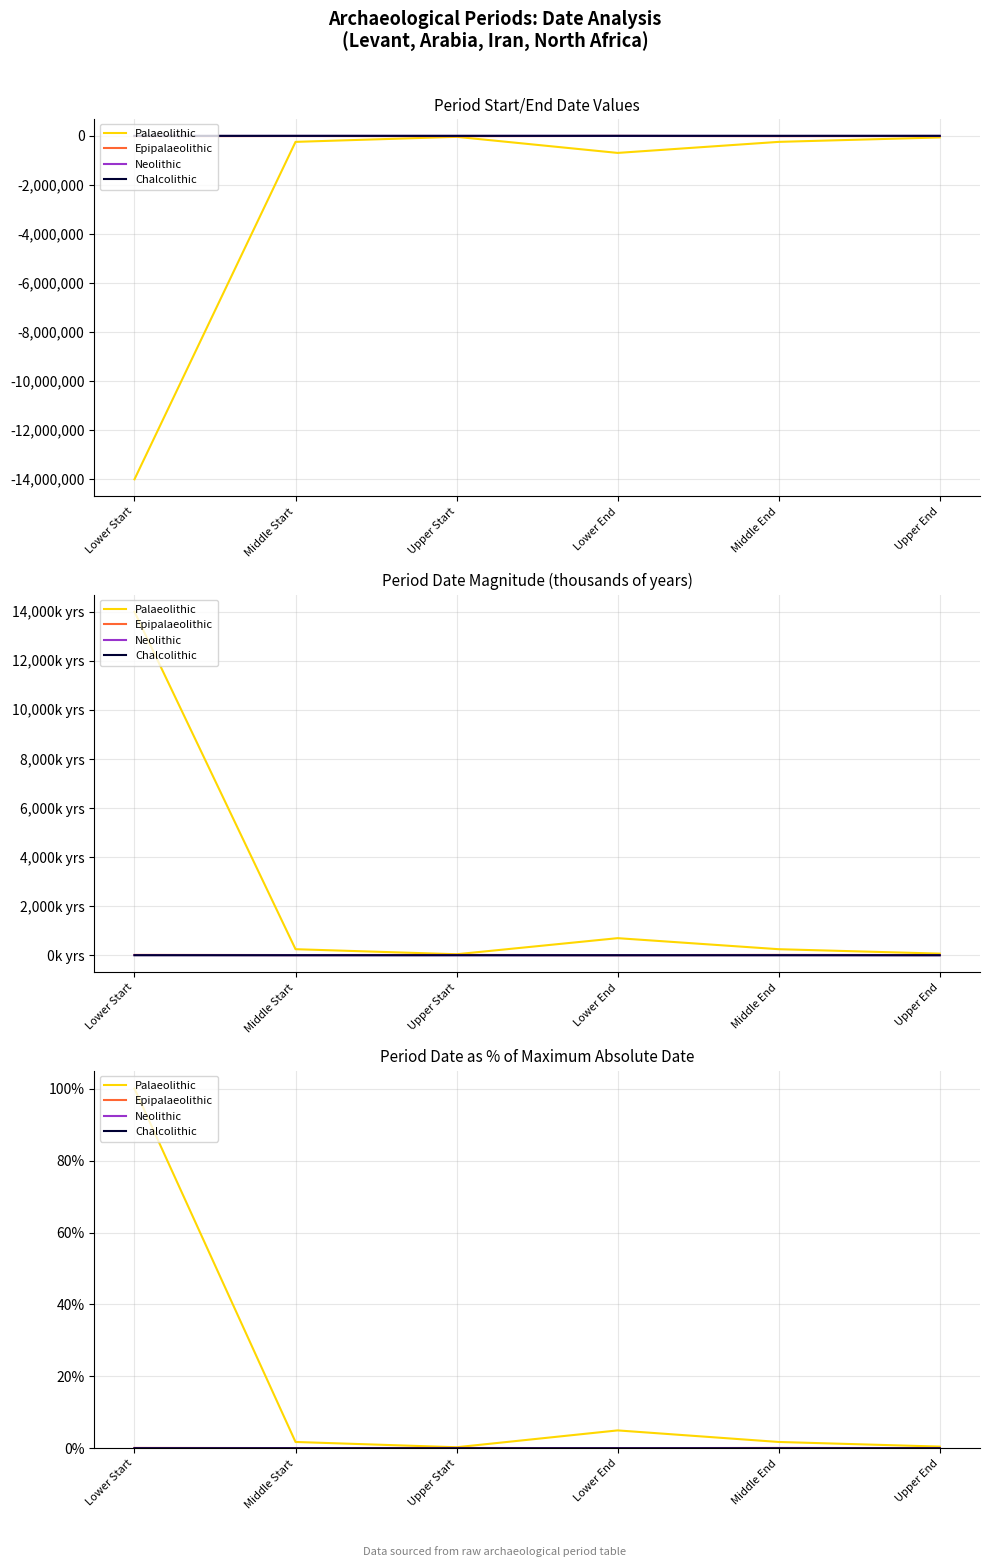

Which series changed the most between Upper Start and Upper End?

Palaeolithic